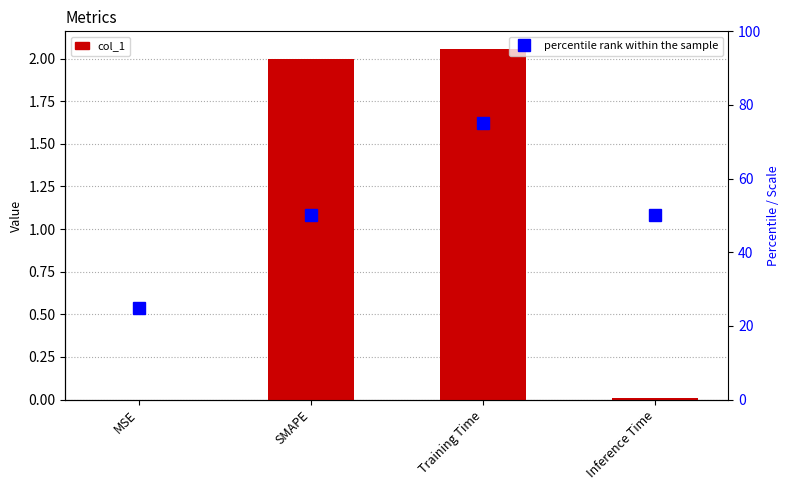

Which category has the highest value in the col_1 series?

Training Time